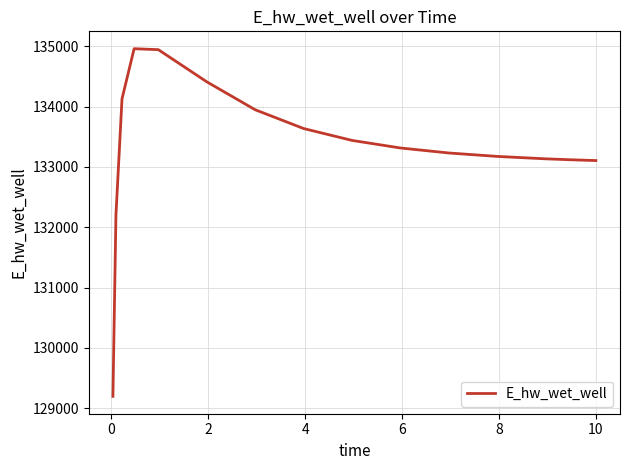

What is the smallest value displayed?

129194.4